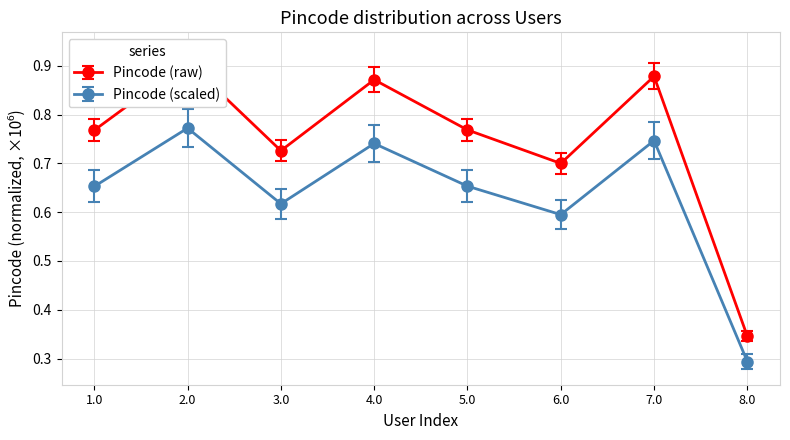

What is the sum of all values?

6.0